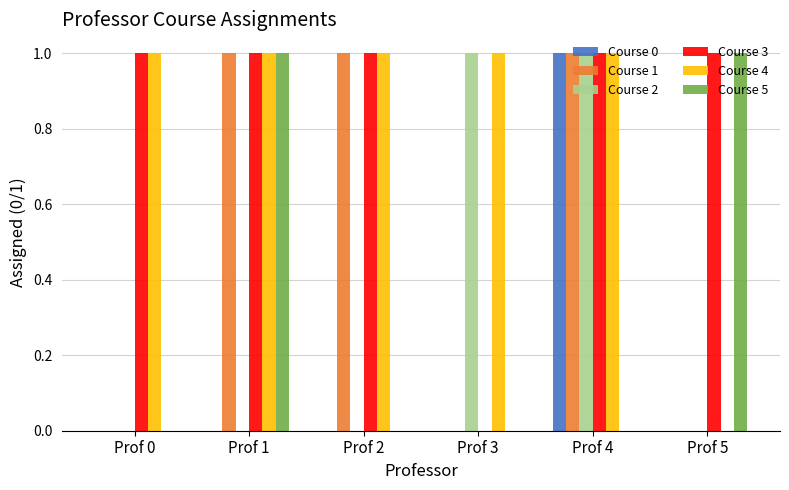

Is it true that Course 0 equals 0 at Prof 0?

True